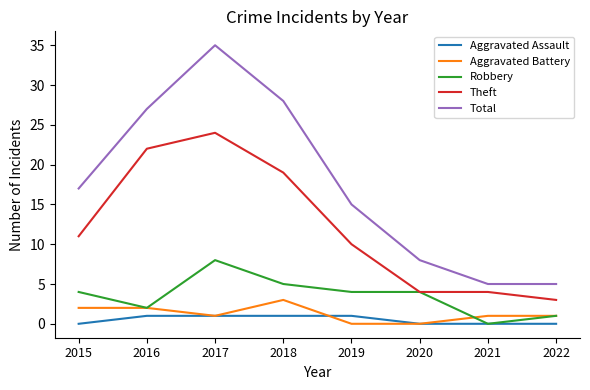

Between 2018 and 2019, which series saw the biggest shift?

Total